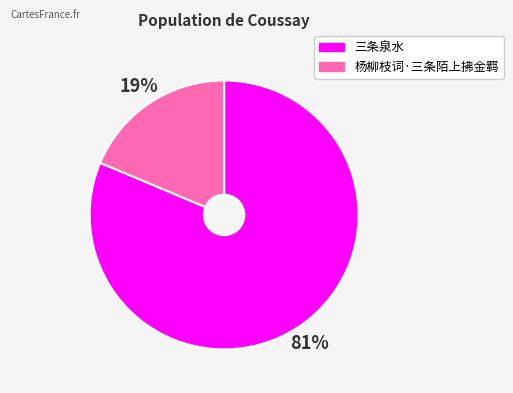

Rank the categories by value from lowest to highest.

杨柳枝词·三条陌上拂金羁, 三条泉水